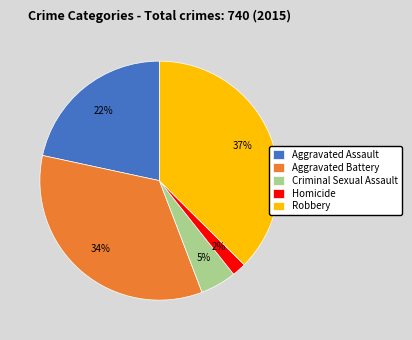

To the nearest percent, what is the combined percentage of Robbery and Aggravated Assault?

59%